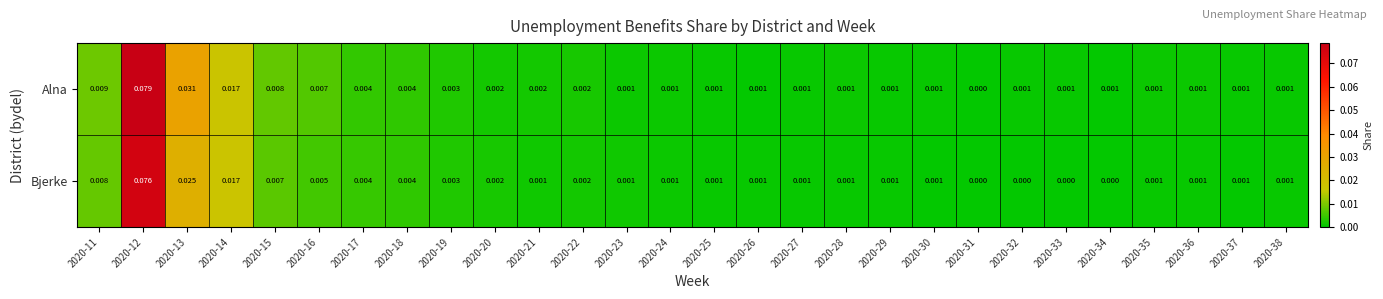

How many distinct data groups are displayed?

2